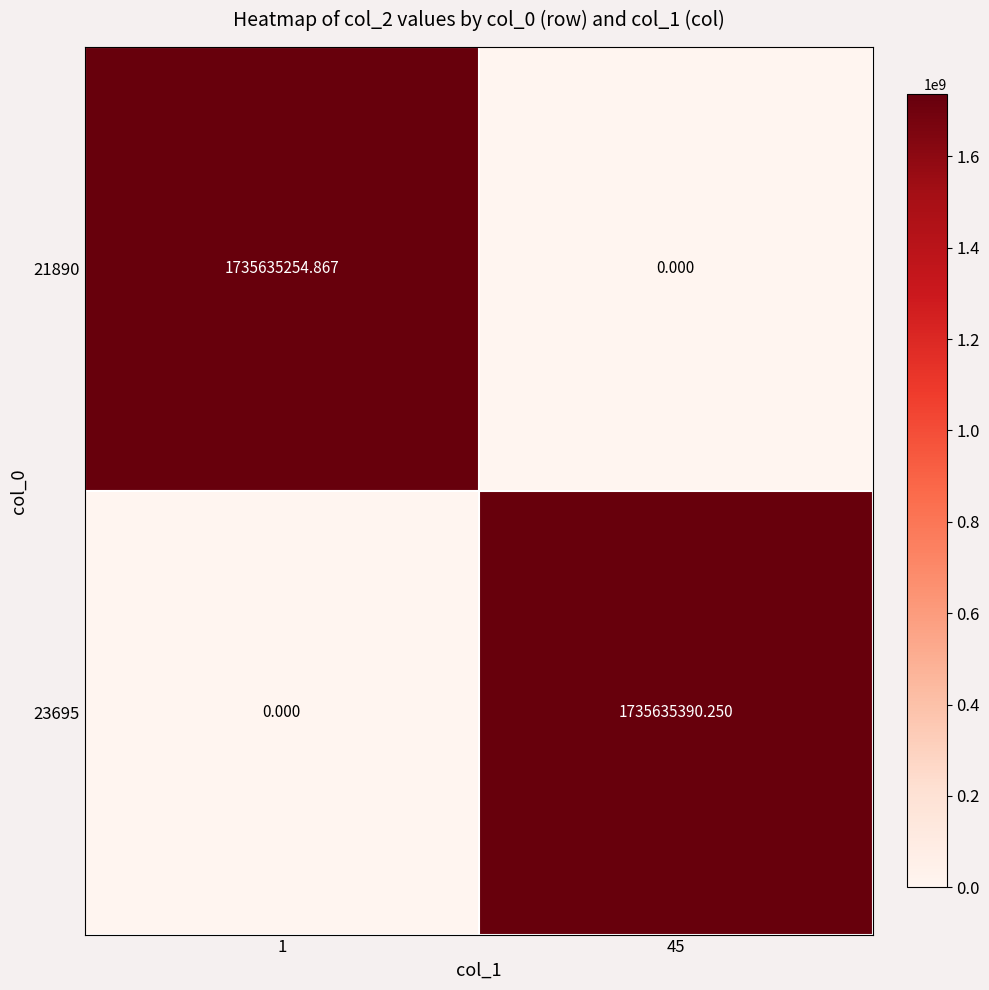

Is the value of 21890 at 45 greater than the value of 23695 at 45?

No